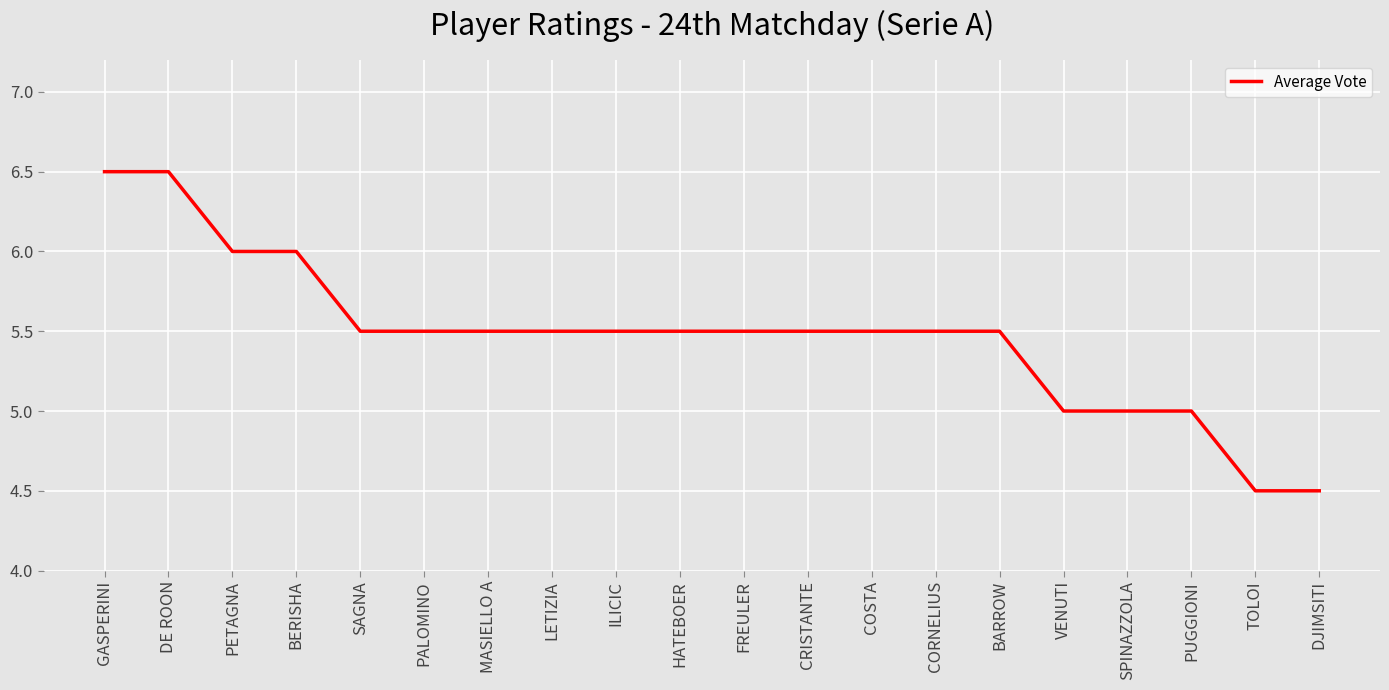

Between ILICIC and DE ROON, which is larger?

DE ROON